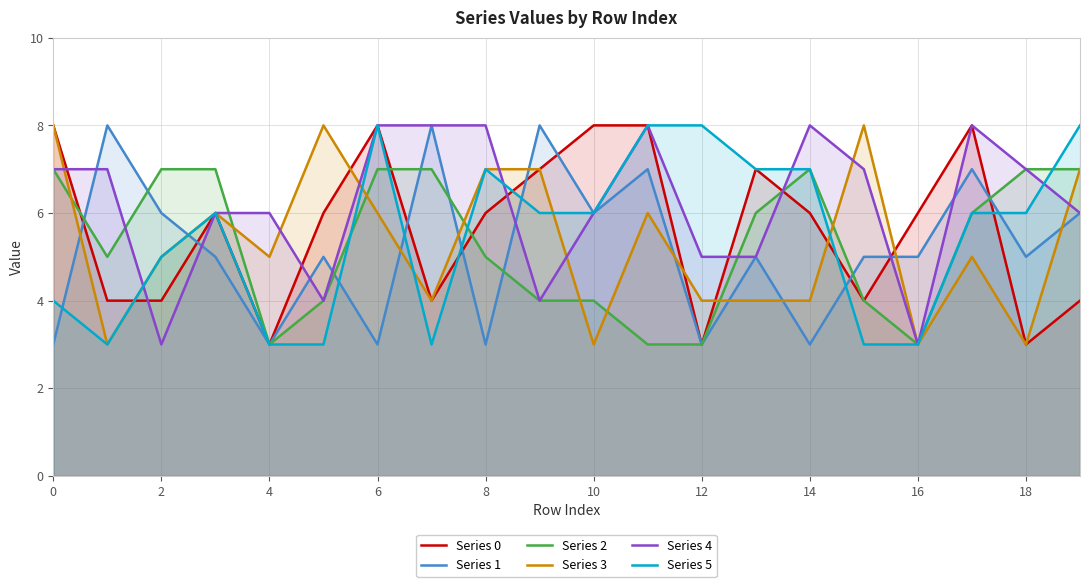

True or false: Series 1 has a value of 11 at 16.

False